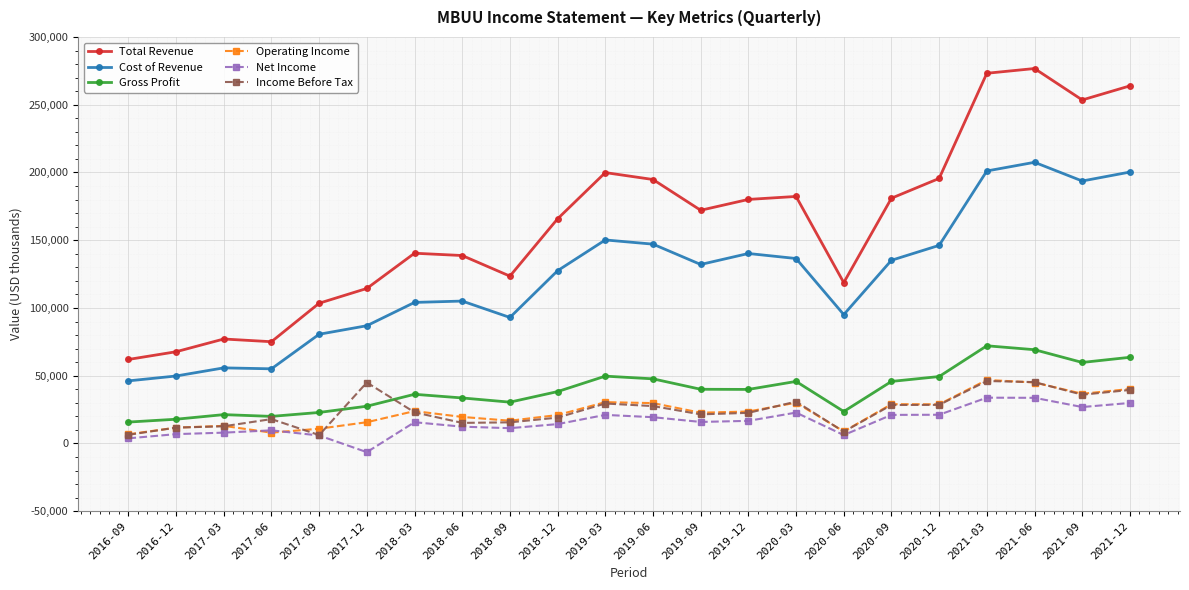

Does the chart have visible grid lines?

Yes